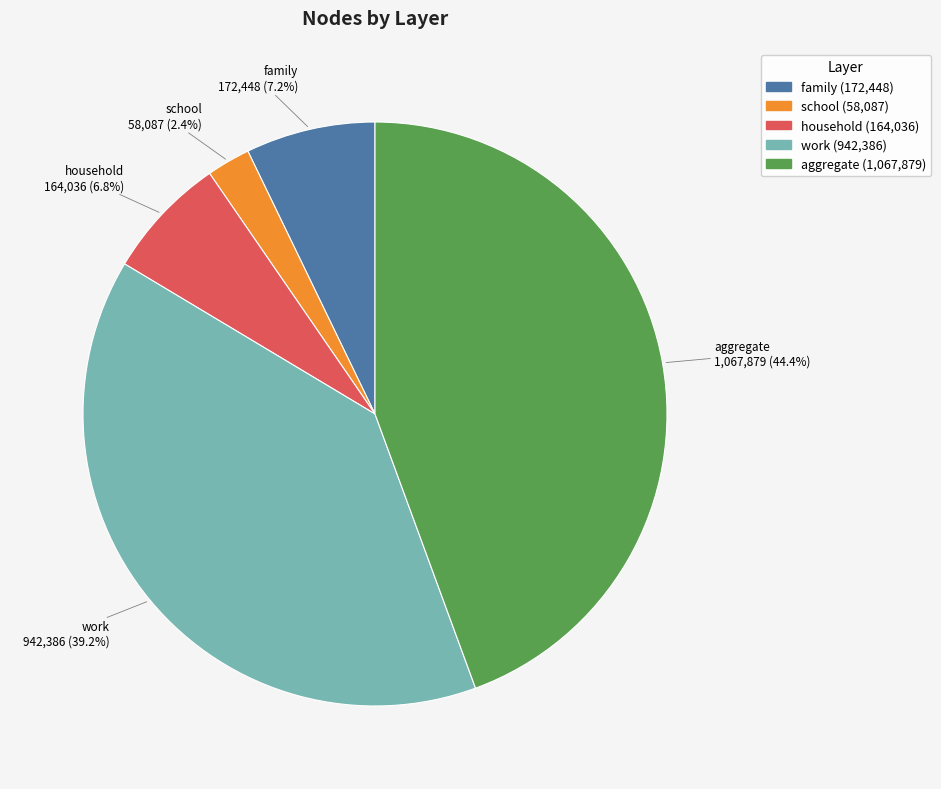

What percentage do aggregate and household together represent?

51.2%